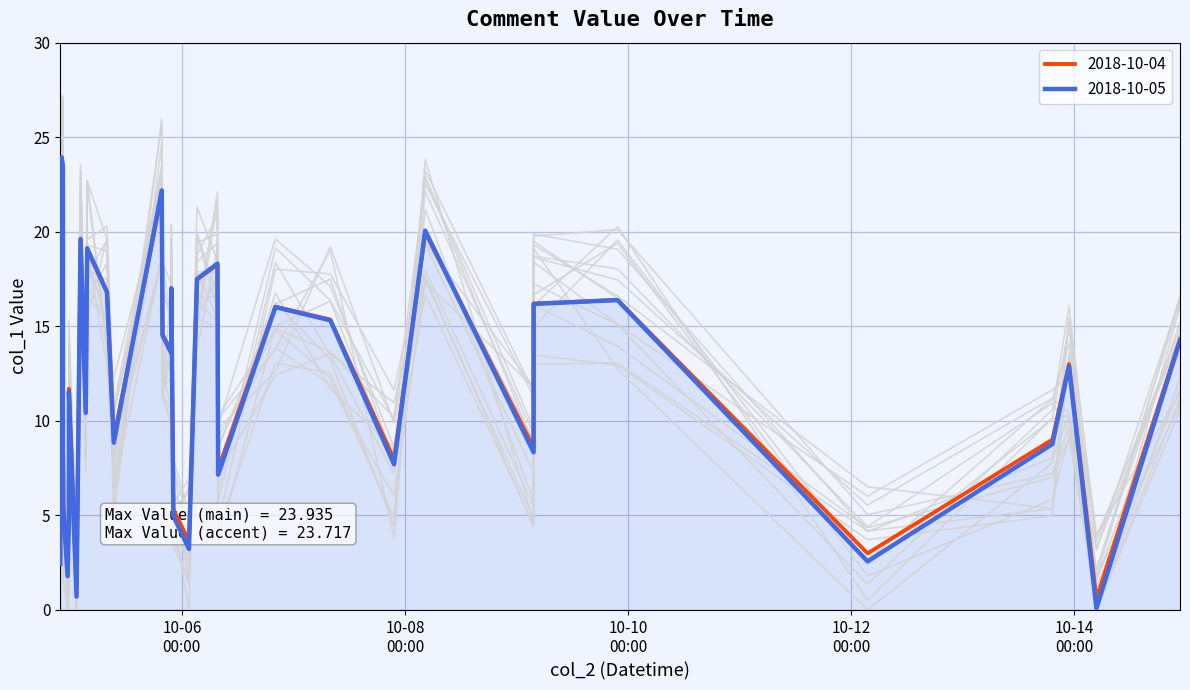

Where is the data nearest to the value 12?

2018-10-04 23:41:42